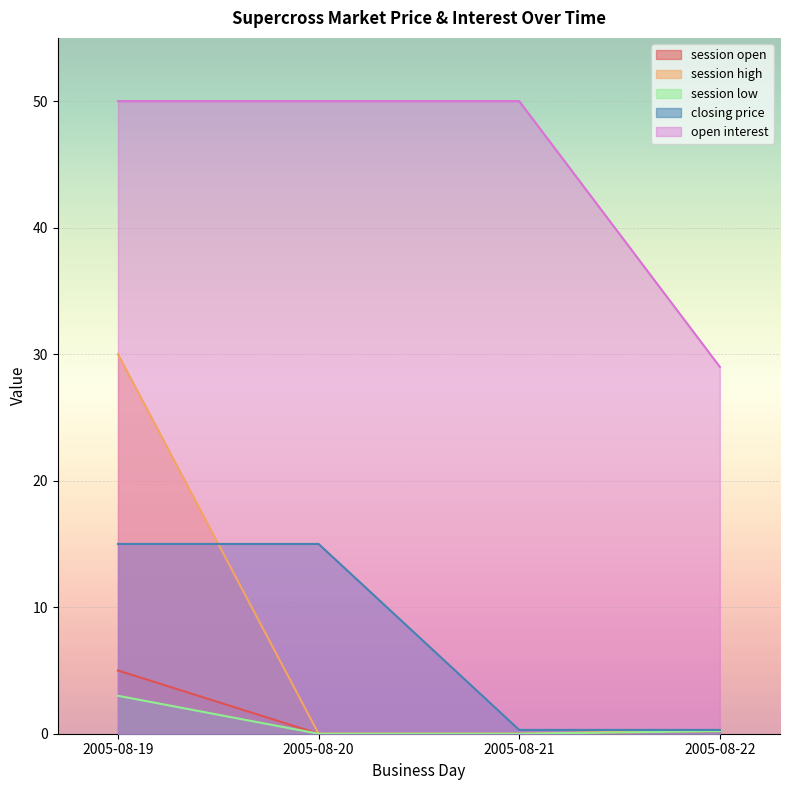

At which label is closing price closest to 7?

2005-08-21